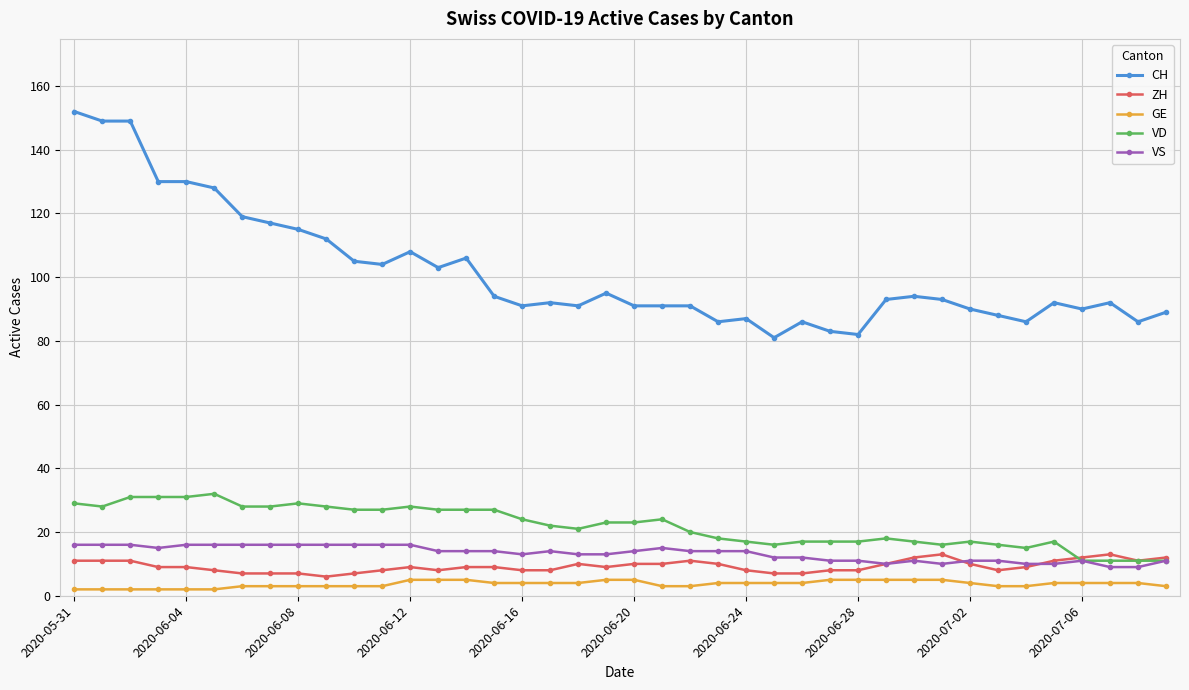

True or false: GE and VD cross at least once.

False